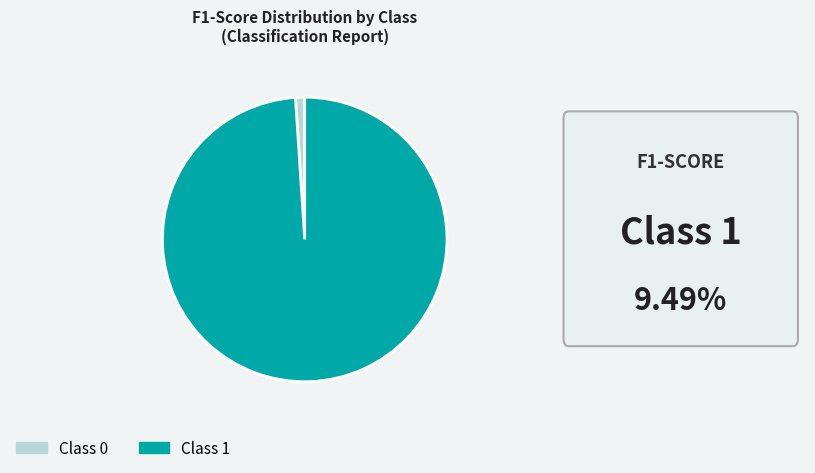

Does any single category account for the majority?

Yes